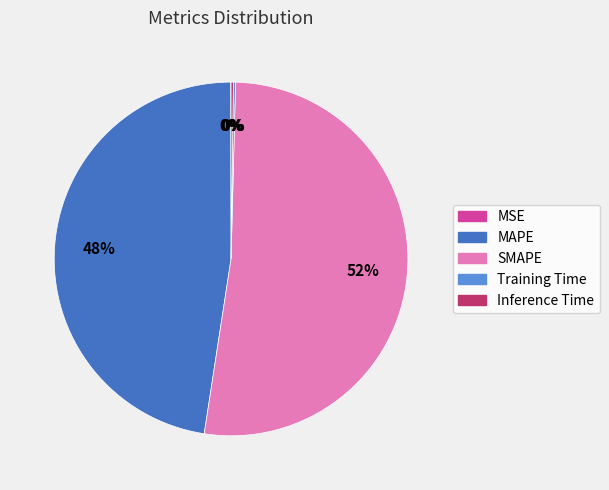

What percentage is the SMAPE slice, to the nearest percent?

52%